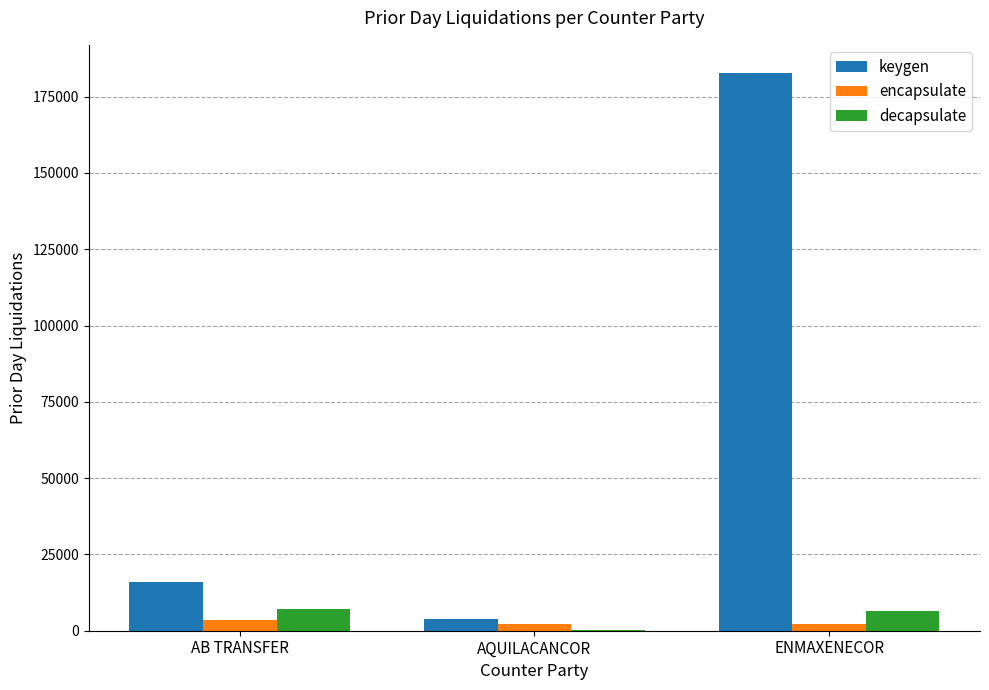

What is the sum of all keygen values?

202708